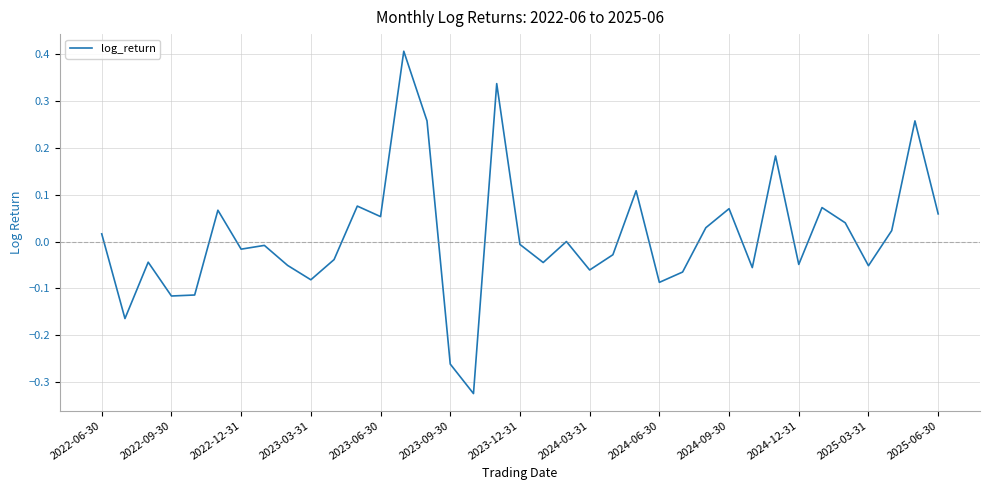

What is the maximum value shown in the chart?

0.4